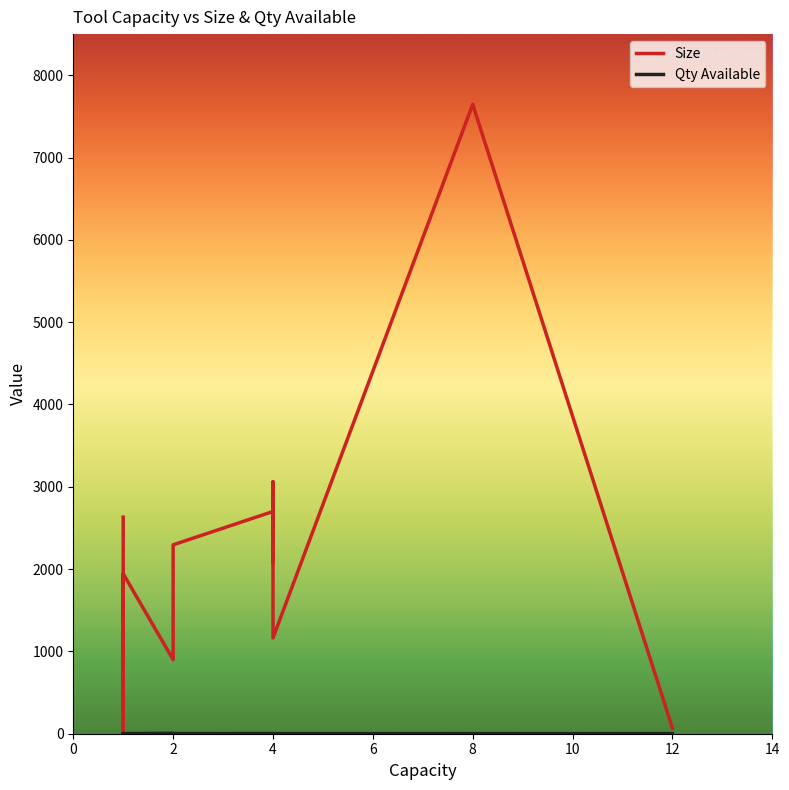

Count the Qty Available values in the range 1 to 2.

16